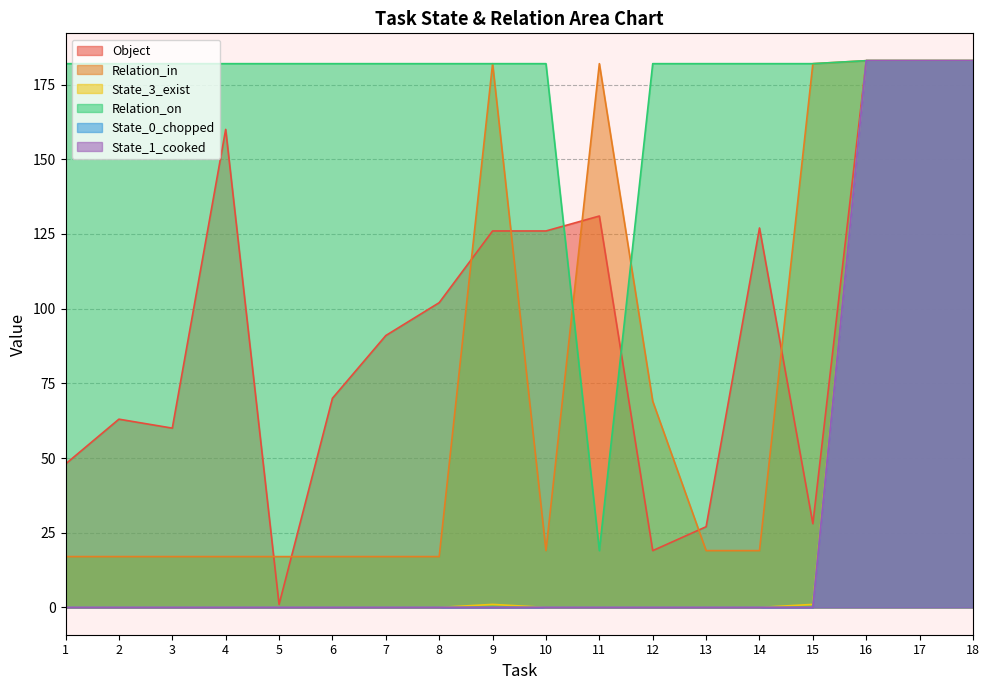

Reading left to right, list all the values displayed in this chart.

Object: 1=48	2=63	3=60	4=160	5=1	6=70	7=91	8=102	9=126	10=126	11=131	12=19	13=27	14=127	15=28	16=183	17=183	18=183
Relation_in: 1=17	2=17	3=17	4=17	5=17	6=17	7=17	8=17	9=182	10=19	11=182	12=69	13=19	14=19	15=182	16=183	17=183	18=183
State_3_exist: 1=0	2=0	3=0	4=0	5=0	6=0	7=0	8=0	9=1	10=0	11=0	12=0	13=0	14=0	15=1	16=183	17=183	18=183
Relation_on: 1=182	2=182	3=182	4=182	5=182	6=182	7=182	8=182	9=182	10=182	11=19	12=182	13=182	14=182	15=182	16=183	17=183	18=183
State_0_chopped: 1=0	2=0	3=0	4=0	5=0	6=0	7=0	8=0	9=0	10=0	11=0	12=0	13=0	14=0	15=0	16=183	17=183	18=183
State_1_cooked: 1=0	2=0	3=0	4=0	5=0	6=0	7=0	8=0	9=0	10=0	11=0	12=0	13=0	14=0	15=0	16=183	17=183	18=183